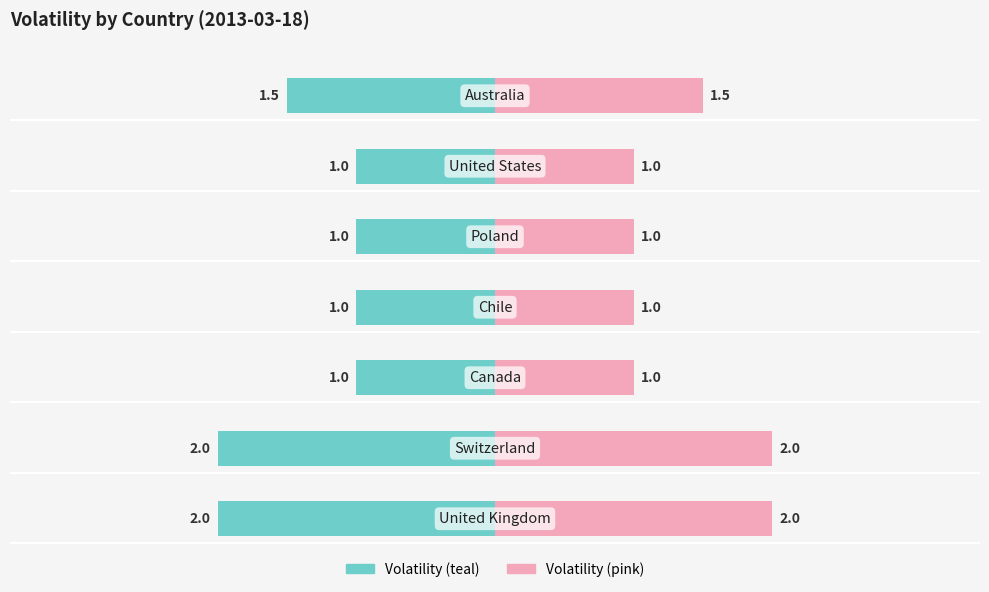

What is the maximum value shown in the chart?

2.0